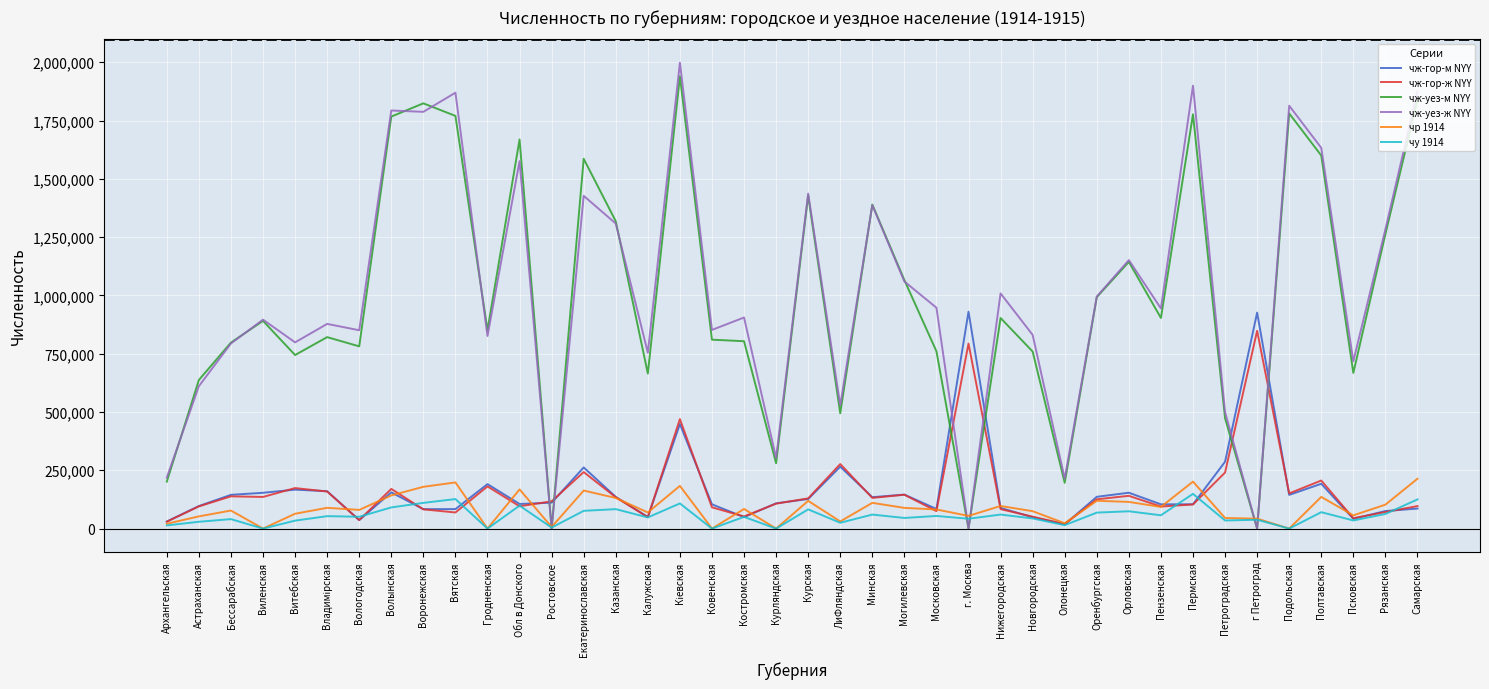

Count the number of data series in this chart.

6